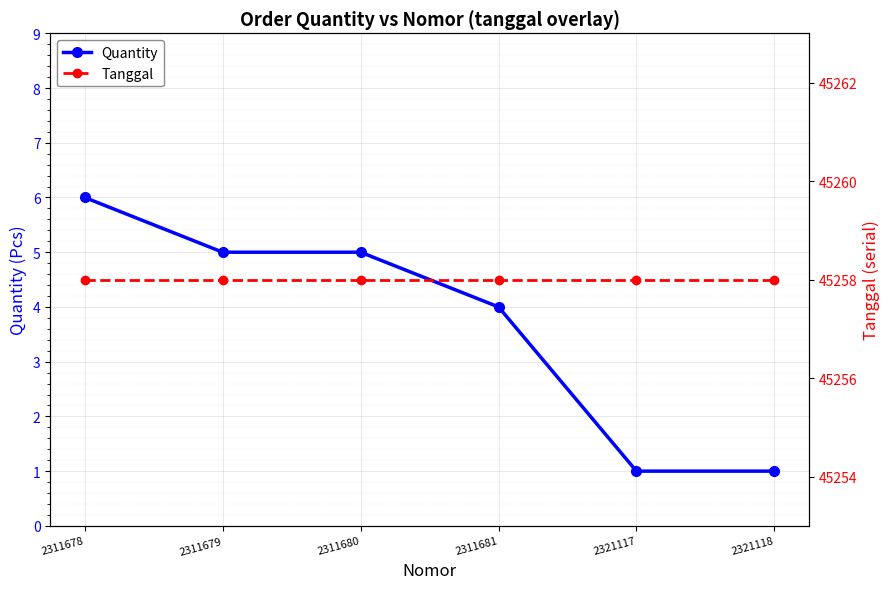

The value of Tanggal at 2311679 is 45258. True or false?

True